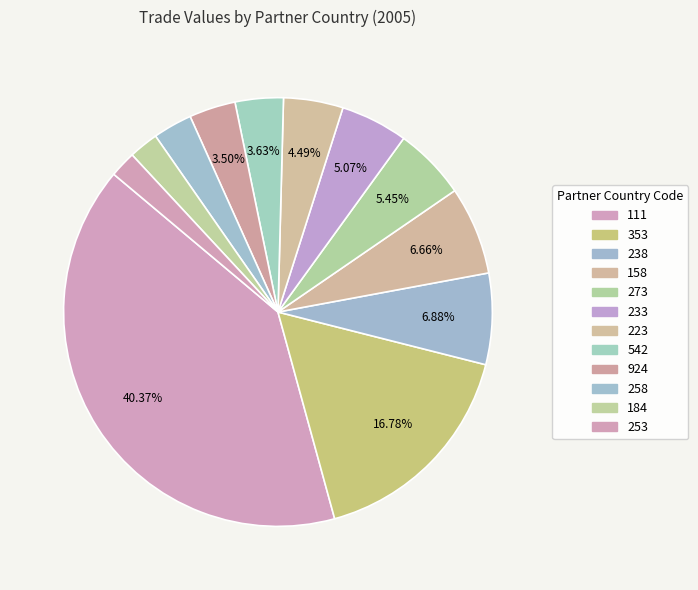

What percentage is the 111 slice, to the nearest percent?

40%